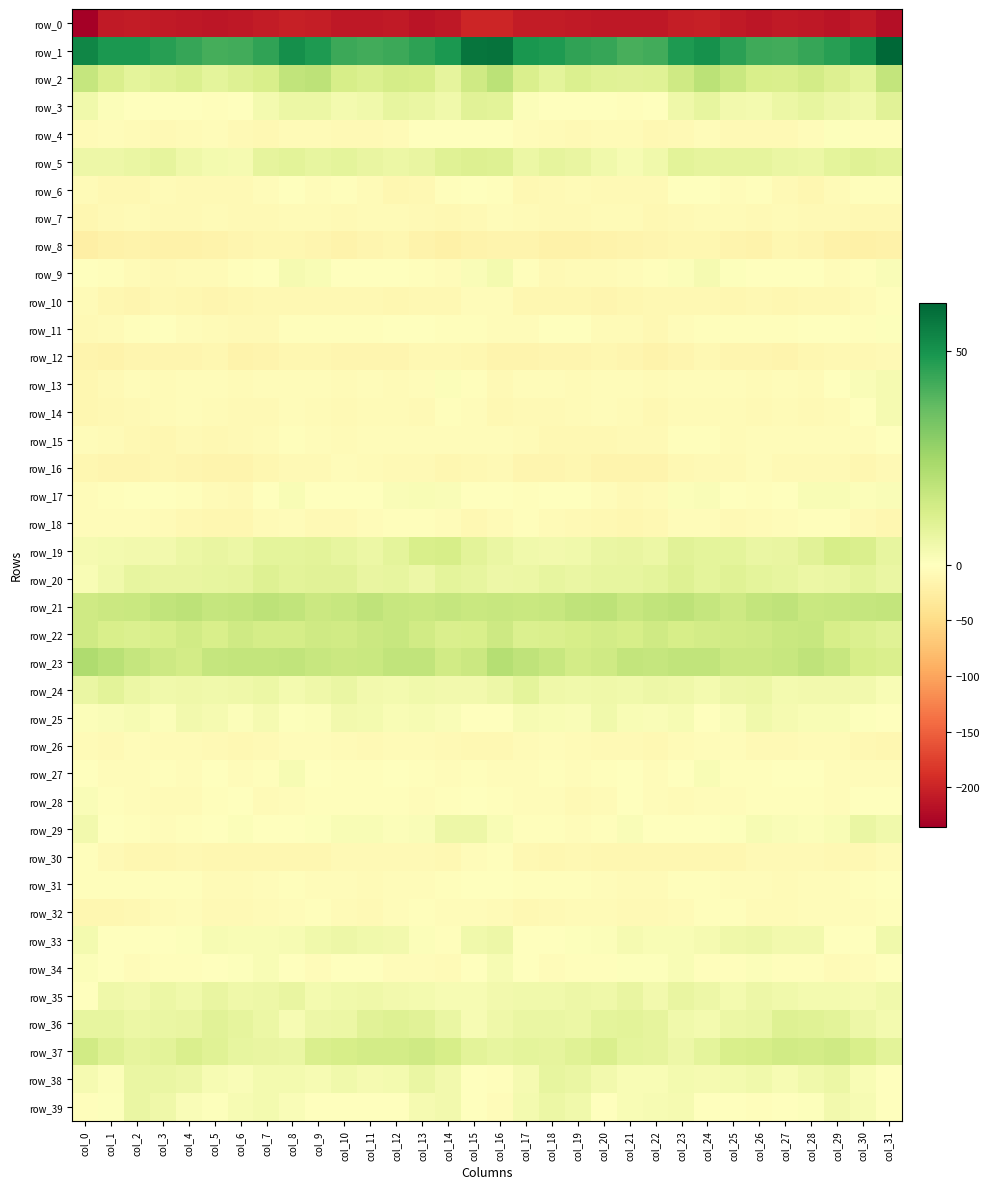

Is it true that row_26 equals -7.3 at col_12?

True